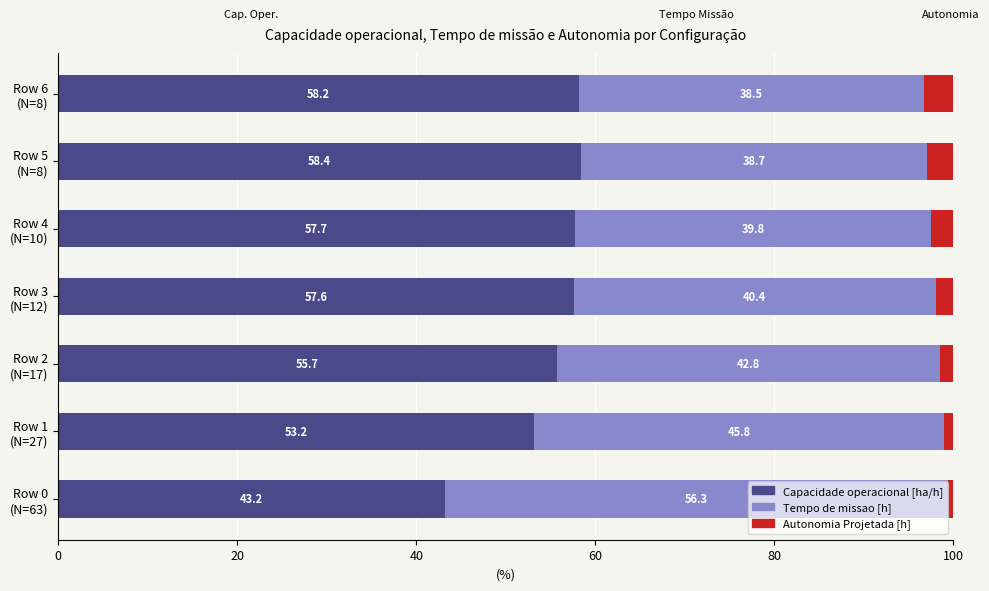

What is the difference between the maximum and minimum values in the Capacidade operacional [ha/h] series?

15.2